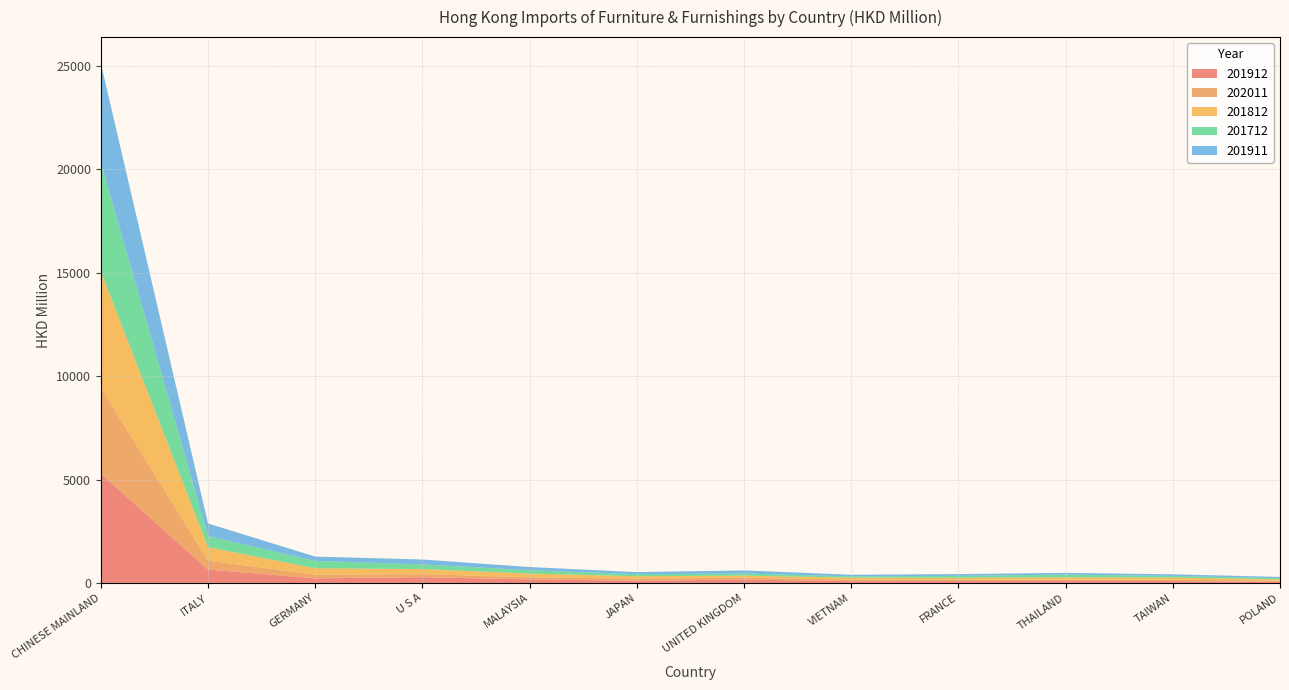

Reading left to right, what are all the values shown in this chart?

201912: 5287.6	650.6	222.3	278.5	171.8	110.2	163.3	84.1	90.4	89.6	90.1	63.6
202011: 4158.3	429.0	181.3	148.2	104.7	98.2	88.0	79.6	73.3	70.1	67.0	45.7
201812: 5615.5	650.4	306.5	244.2	178.5	116.2	103.2	90.9	85.6	110.4	100.6	65.0
201712: 5277.9	536.4	355.1	224.7	159.5	97.7	102.2	64.2	94.1	135.5	81.2	58.3
201911: 4802.6	609.1	210.1	239.1	155.9	101.6	149.7	78.7	85.9	82.2	80.6	59.1